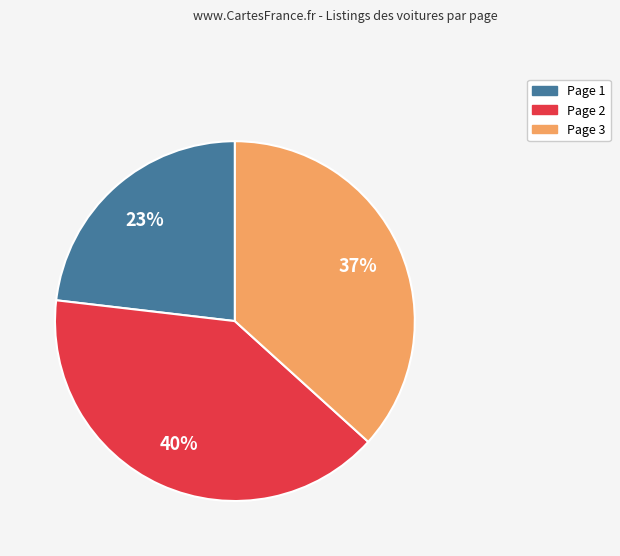

True or false: Page 1 accounts for 15% of the total.

False